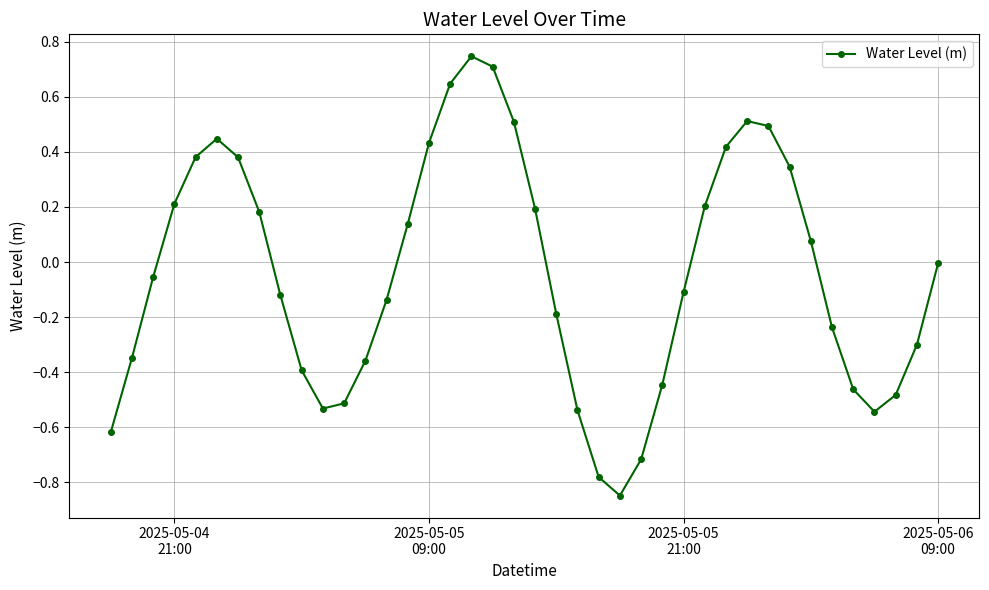

True or false: there are more than 2 points higher than both neighbors.

True